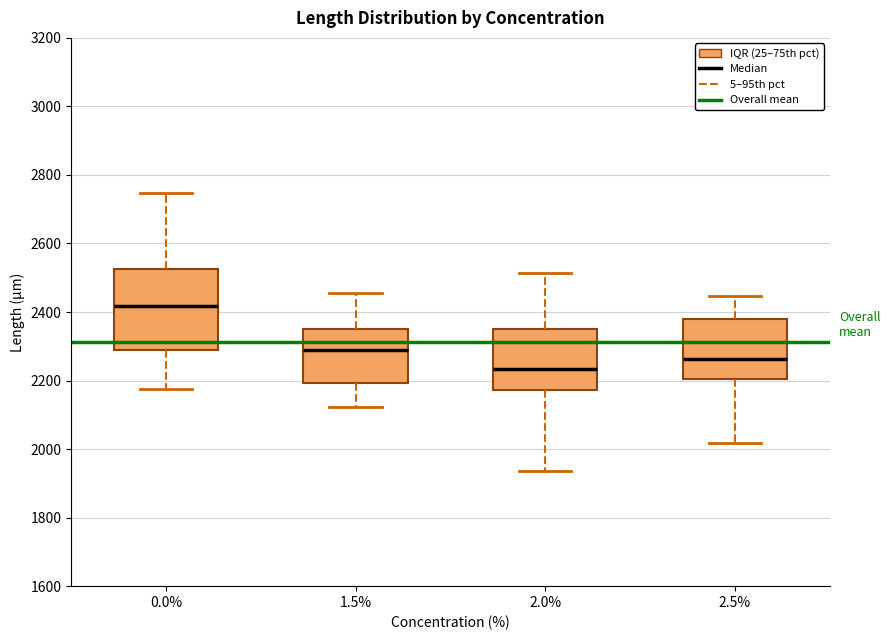

Where does the lower whisker of the box at x = 0.0% end on the y-axis? The values are not printed on the chart, so give them approximately, as read against the axis.

2180